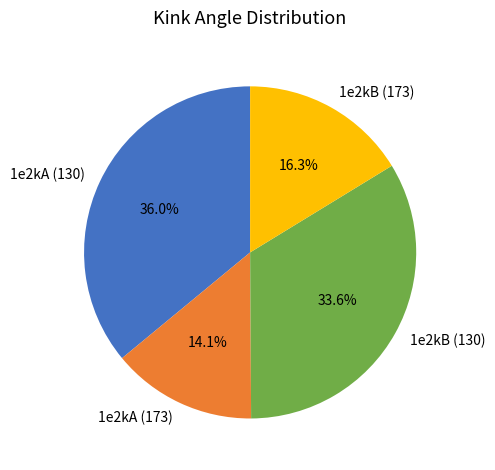

How many segments does this pie chart have?

4